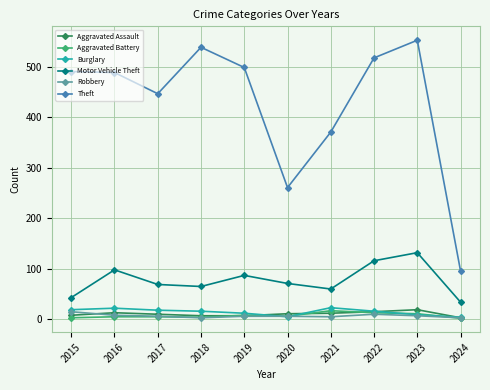

True or false: Theft has a value of 192 at 2016.

False